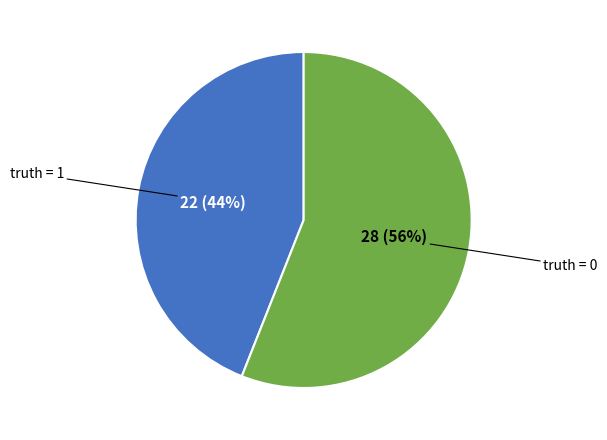

To the nearest percent, what is the average slice percentage?

50%